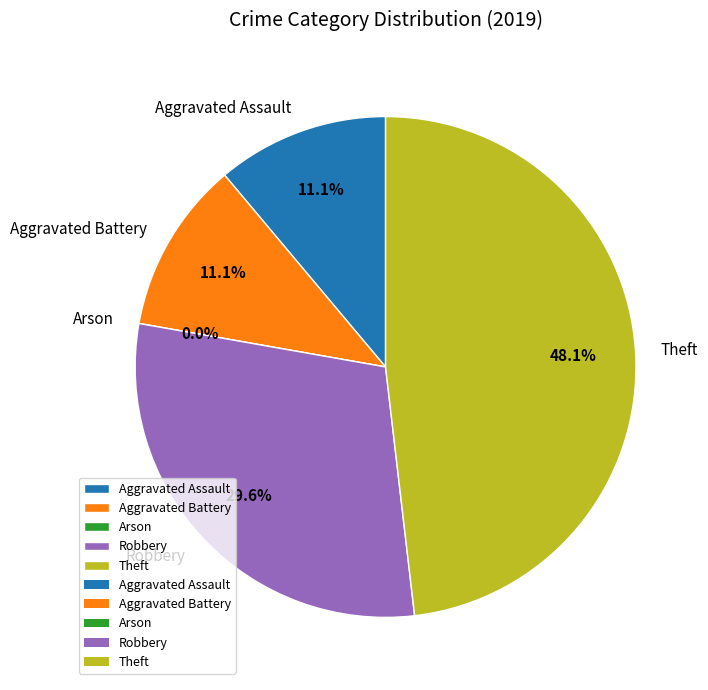

What is the change in value from Arson to Theft?

+13